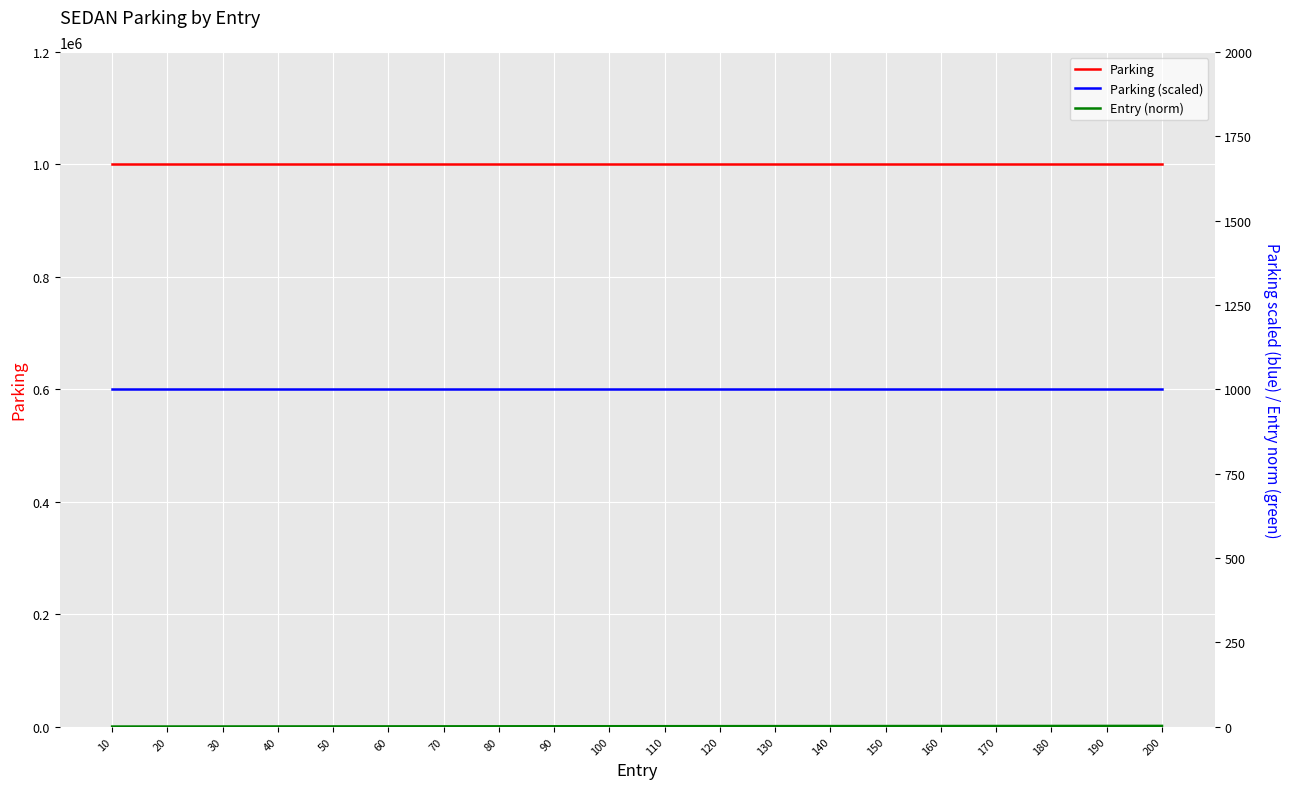

What is the total value across all series at 70?

1001000.7